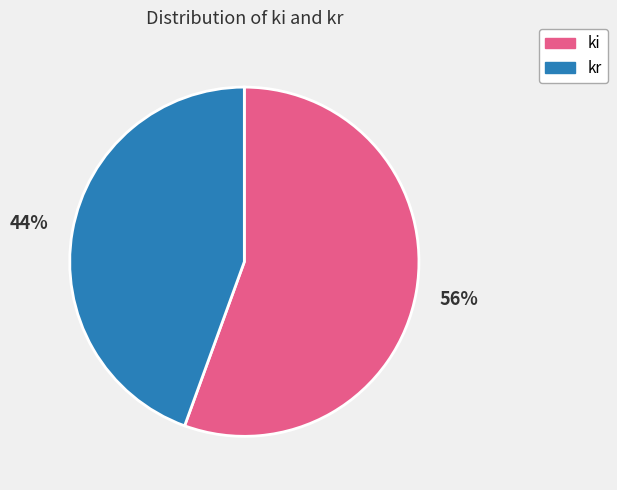

Which category accounts for the majority?

ki